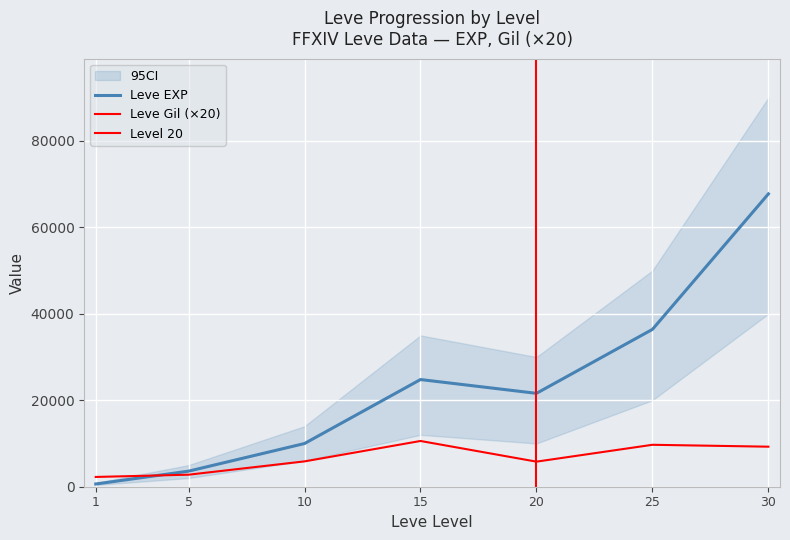

Is the value of Leve Gil at 1 greater than the value of Leve EXP at 1?

Yes